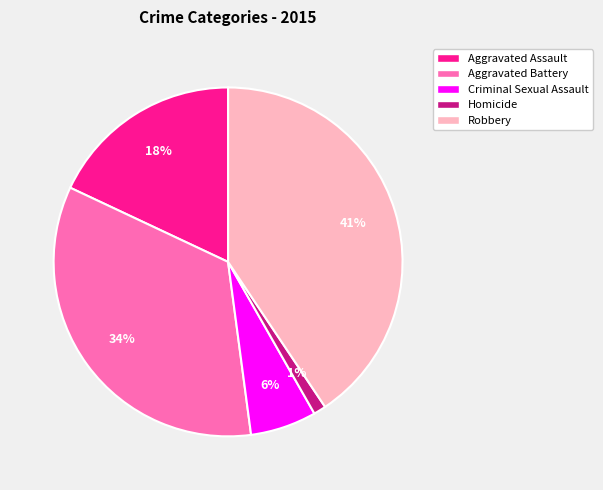

To the nearest percent, what portion does Aggravated Battery represent?

34%